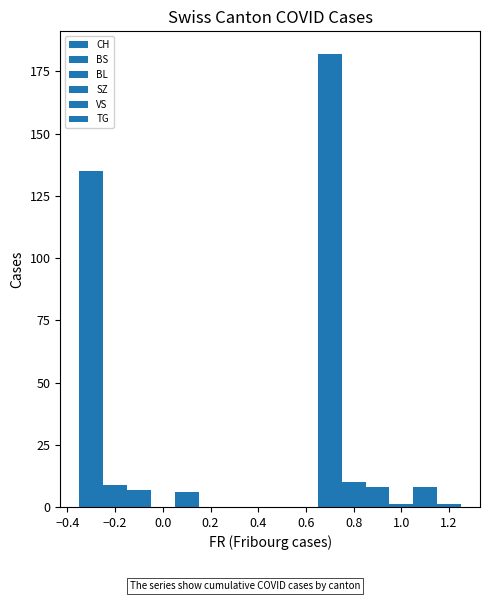

Which series has the widest spread of values?

CH